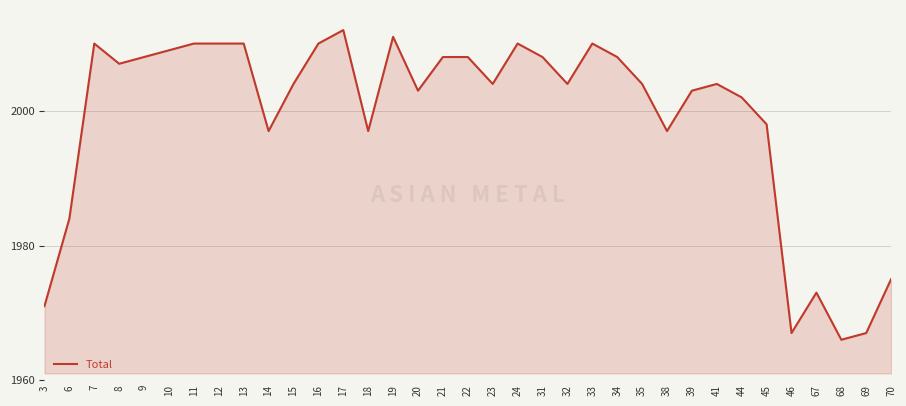

What is the ratio of the value at 6 to the value at 3?

1.0